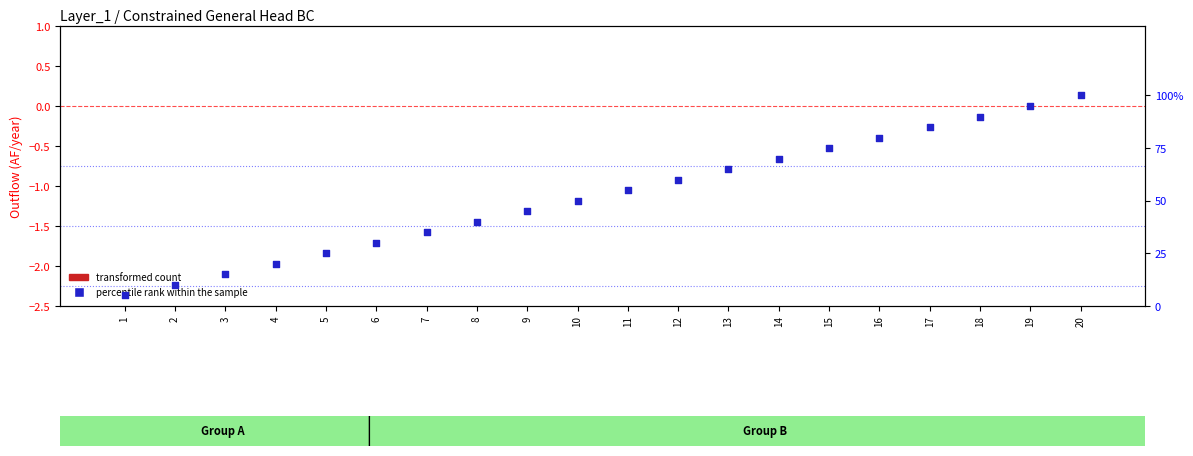

Which series has the widest spread of Y values?

percentile rank within the sample